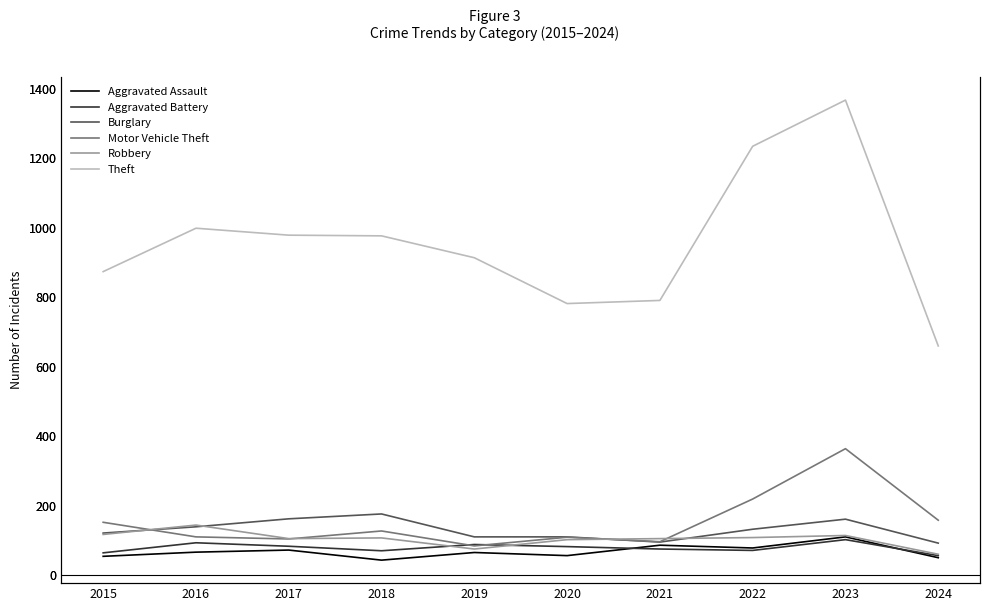

In Robbery, how many points are higher than both neighbors (excluding endpoints)?

3